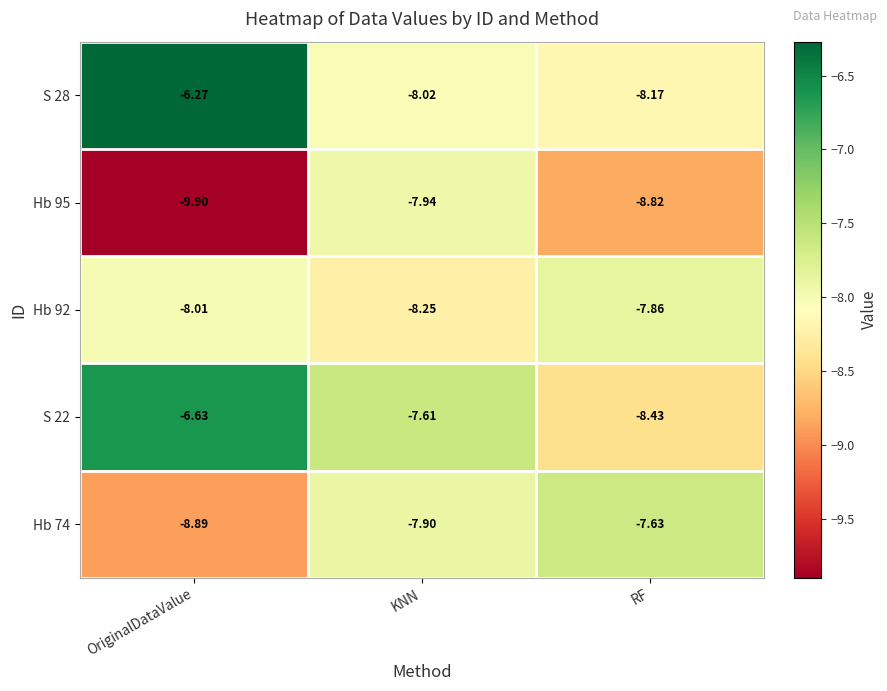

Where is Hb 74 nearest to the value -8?

KNN